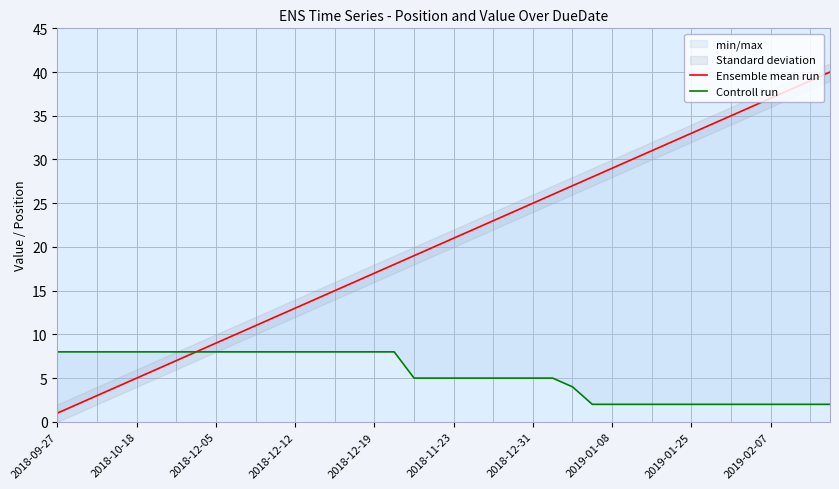

Is it true that Controll run equals 7 at 25?

False